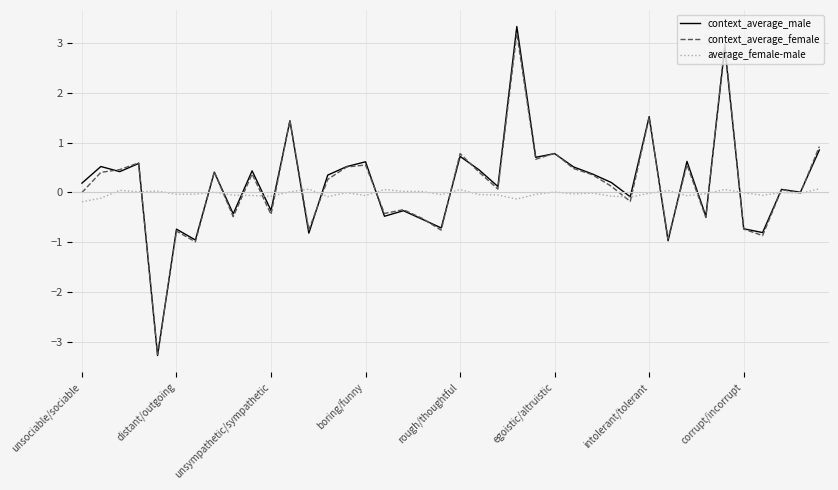

Rank the series by their maximum value, from highest to lowest.

context_average_male, context_average_female, average_female-male